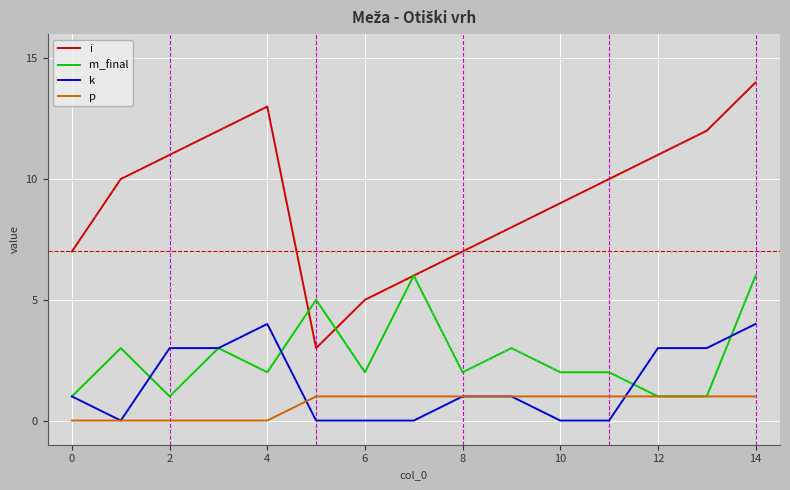

Count the number of data series in this chart.

4